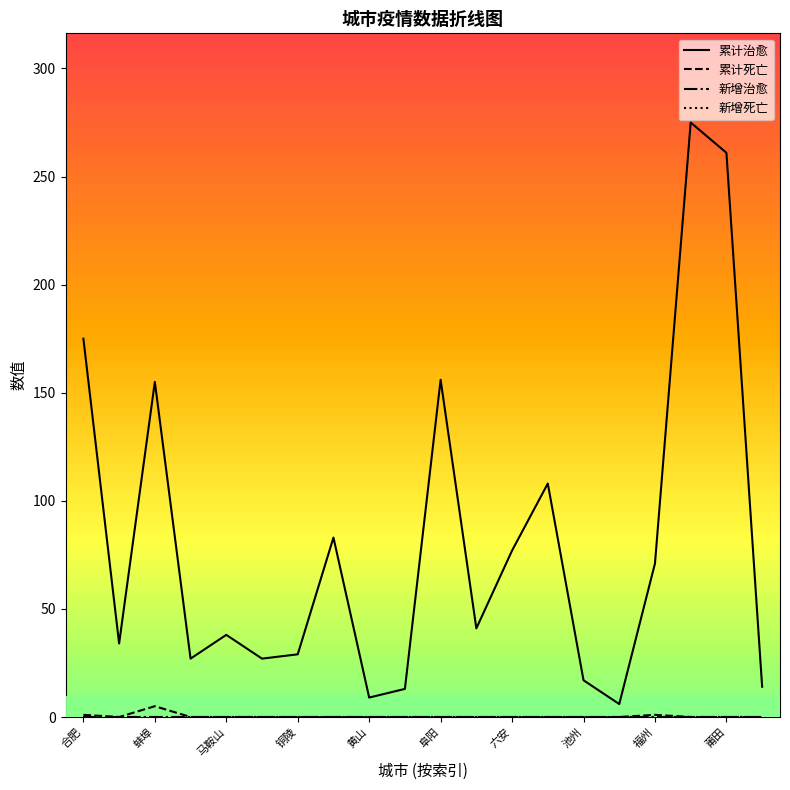

How many positive values does the 累计死亡 series have?

3